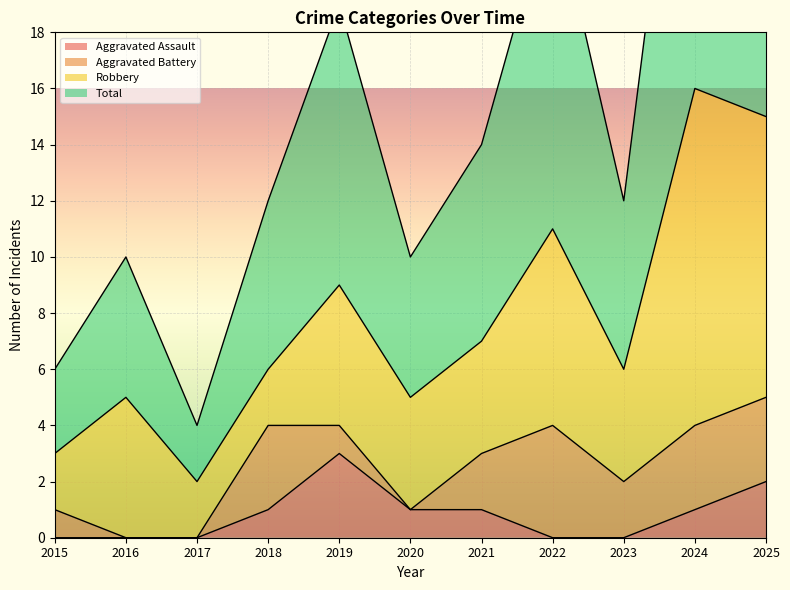

Is the value of Aggravated Assault at 2015 greater than the value of Total at 2023?

No